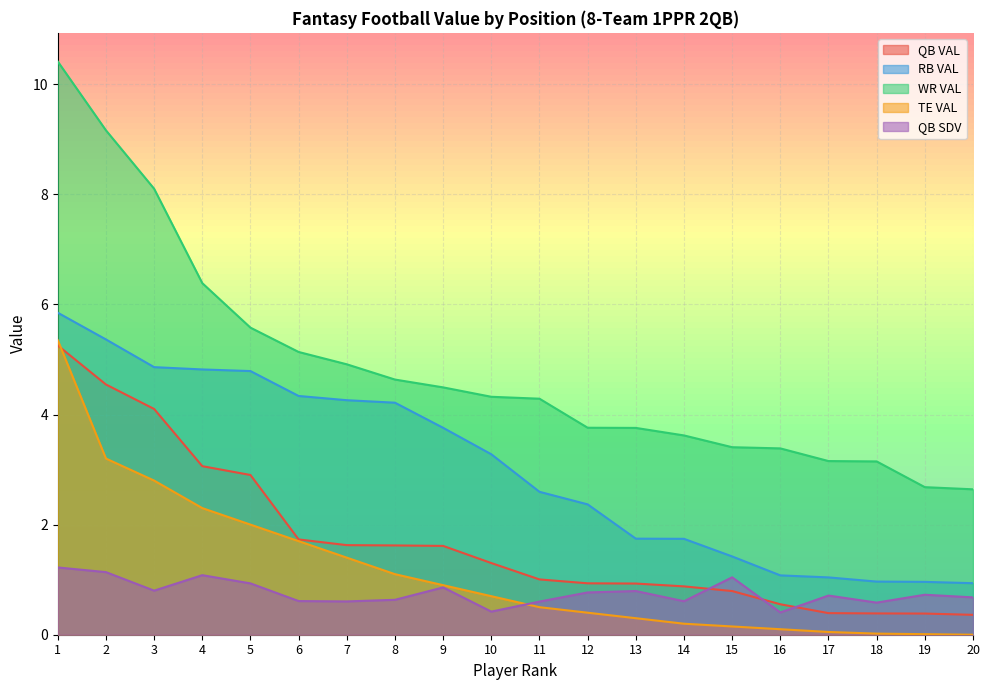

True or false: RB VAL has more than 0 interior local peaks.

False